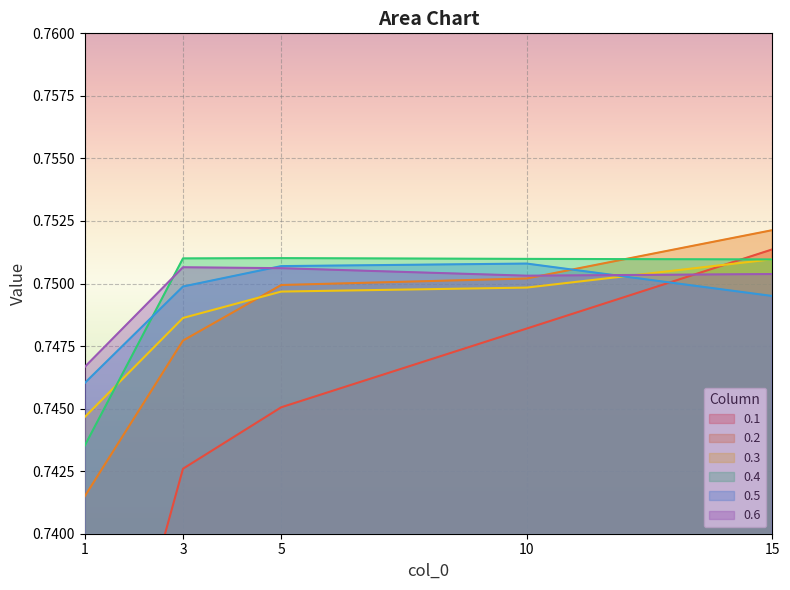

List the series in order of their peak value, highest first.

0.2, 0.1, 0.4, 0.3, 0.5, 0.6